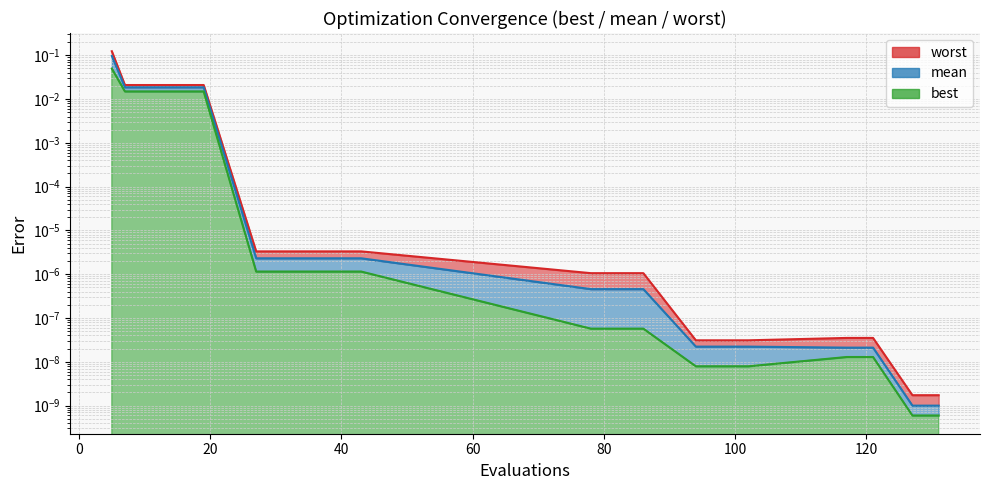

What are all the series names shown in the legend?

best, mean, worst